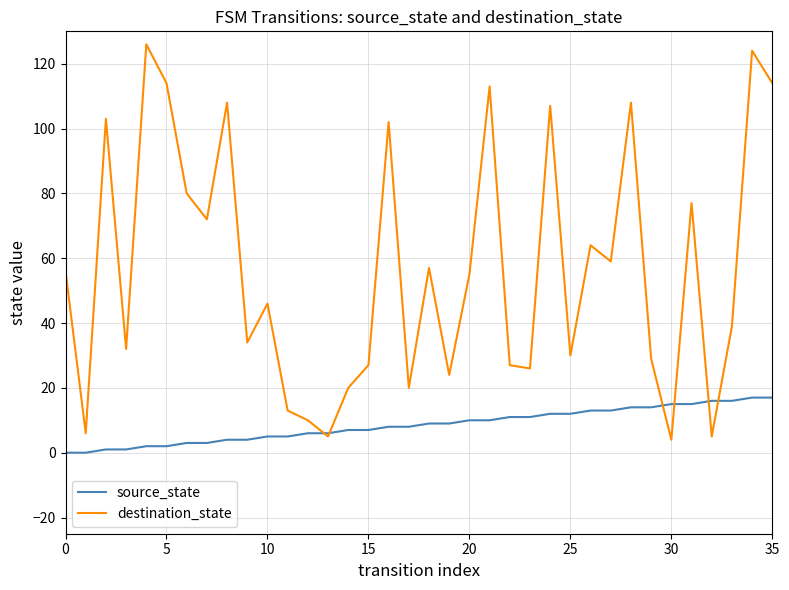

Which series has the largest total across all categories?

destination_state